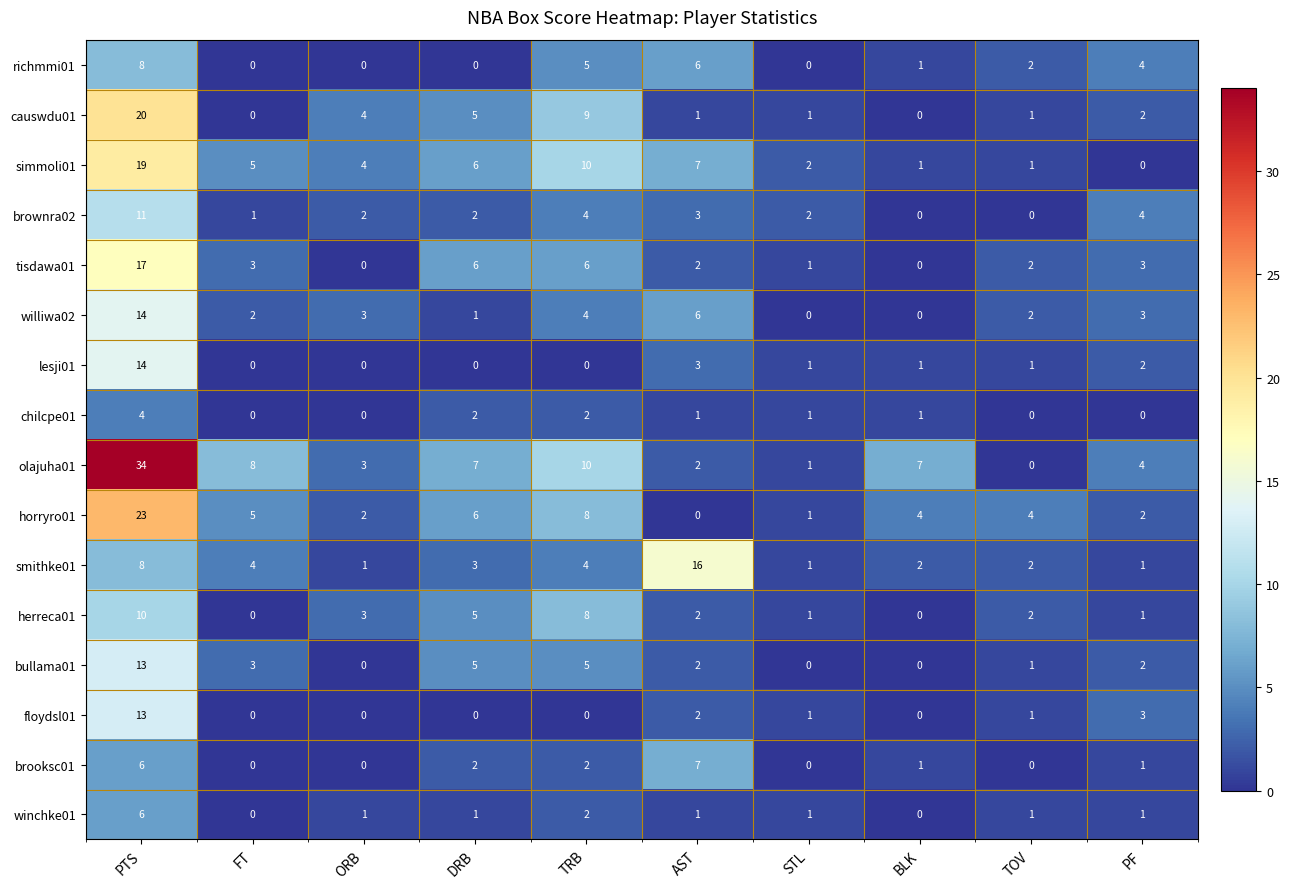

How many distinct data groups are displayed?

16